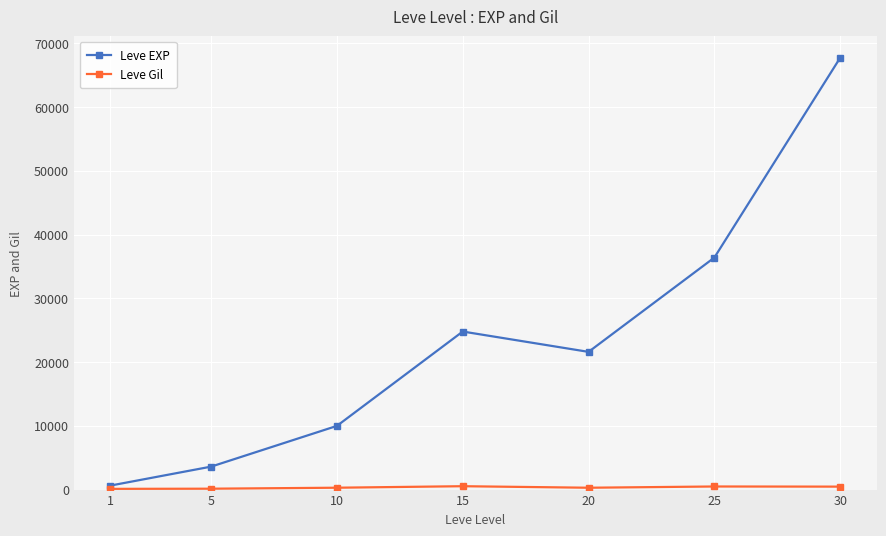

Where is the first local minimum for Leve EXP?

20